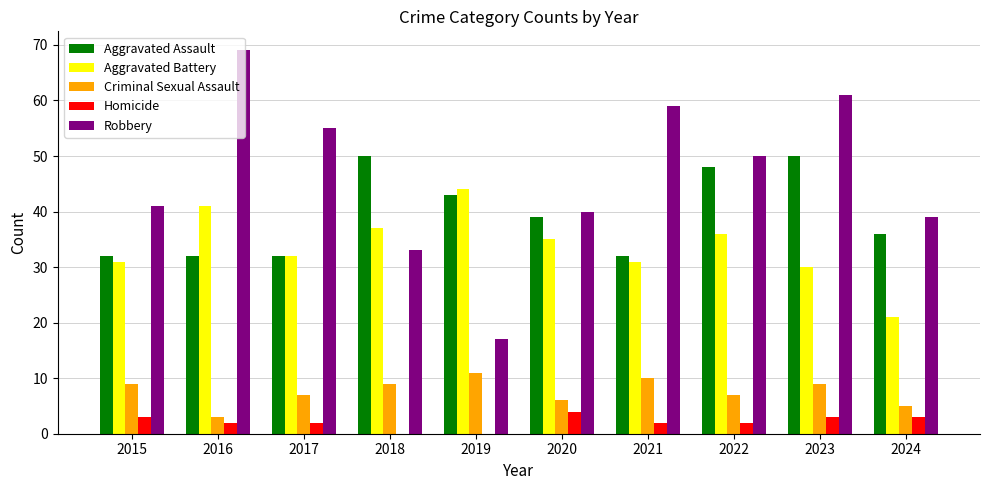

Which series has the largest total across all categories?

Robbery